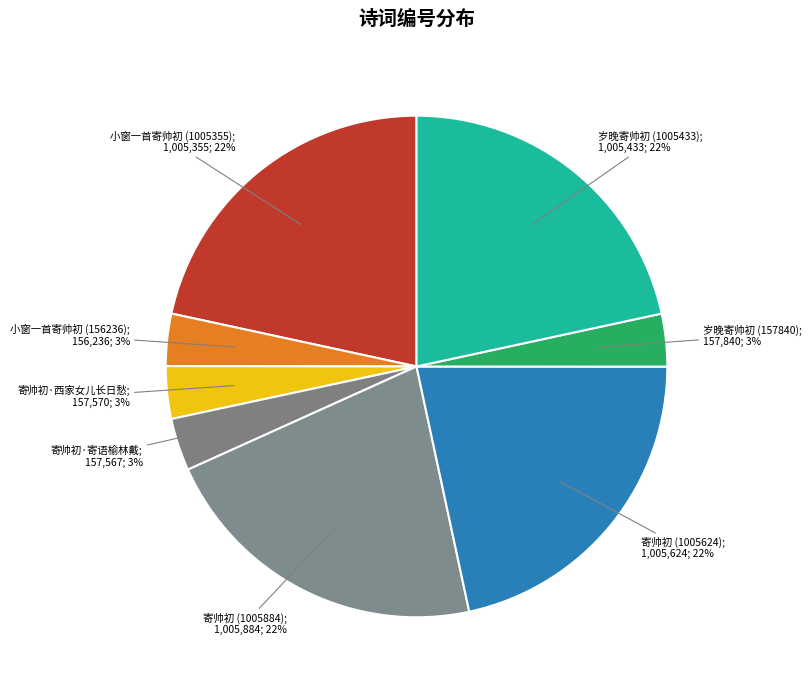

How many segments does this pie chart have?

8